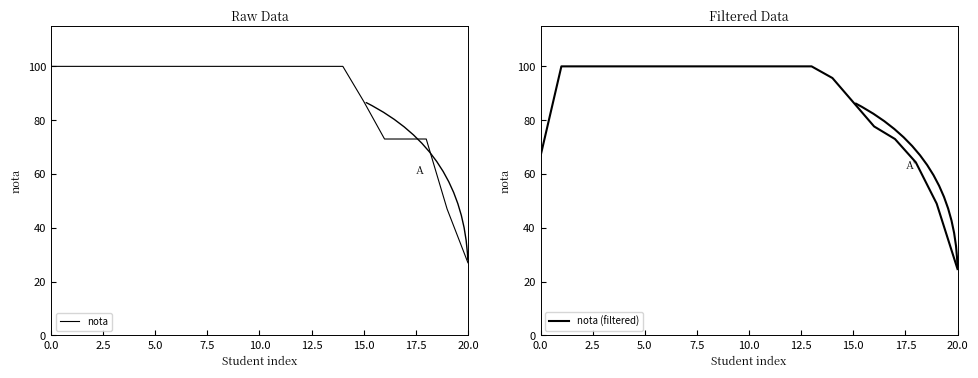

At which label is nota closest to 63?

16